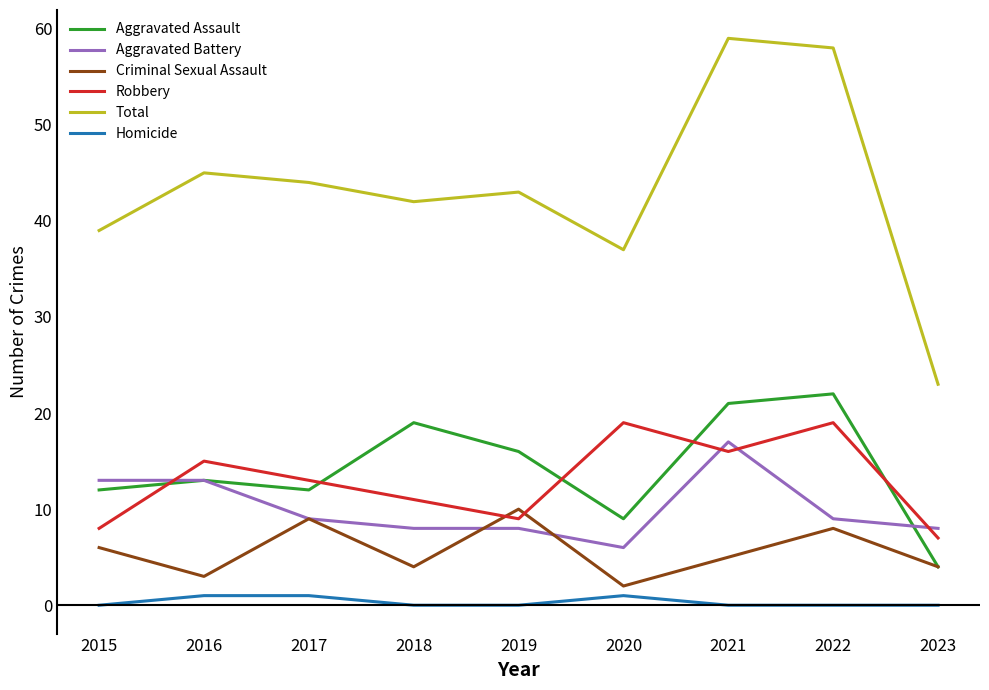

What is the lowest value of the Total series?

23